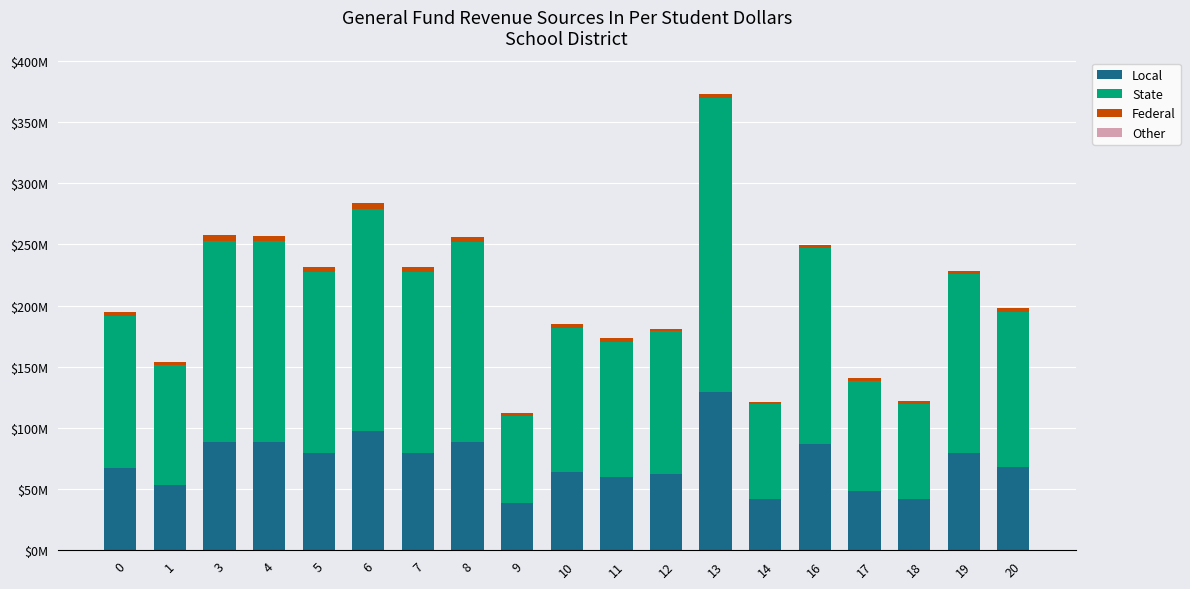

True or false: State has a value of 212399871.3 at 16.

False